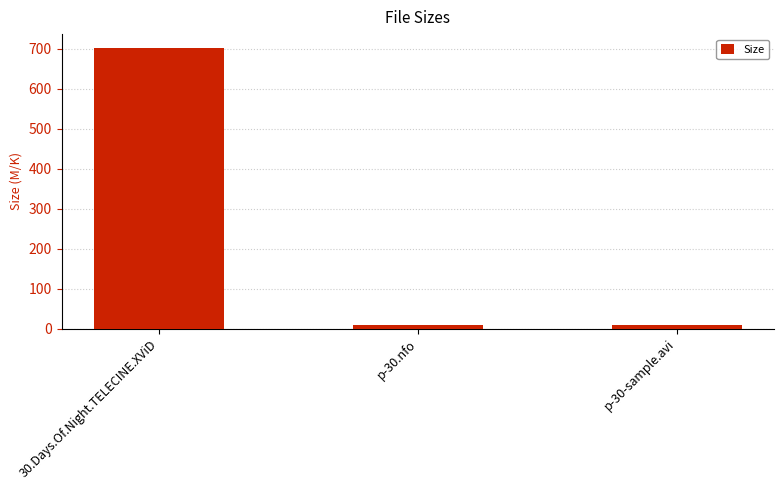

The chart shows a value of 419.4 at 30.Days.Of.Night.TELECINE.XViD. True or false?

False